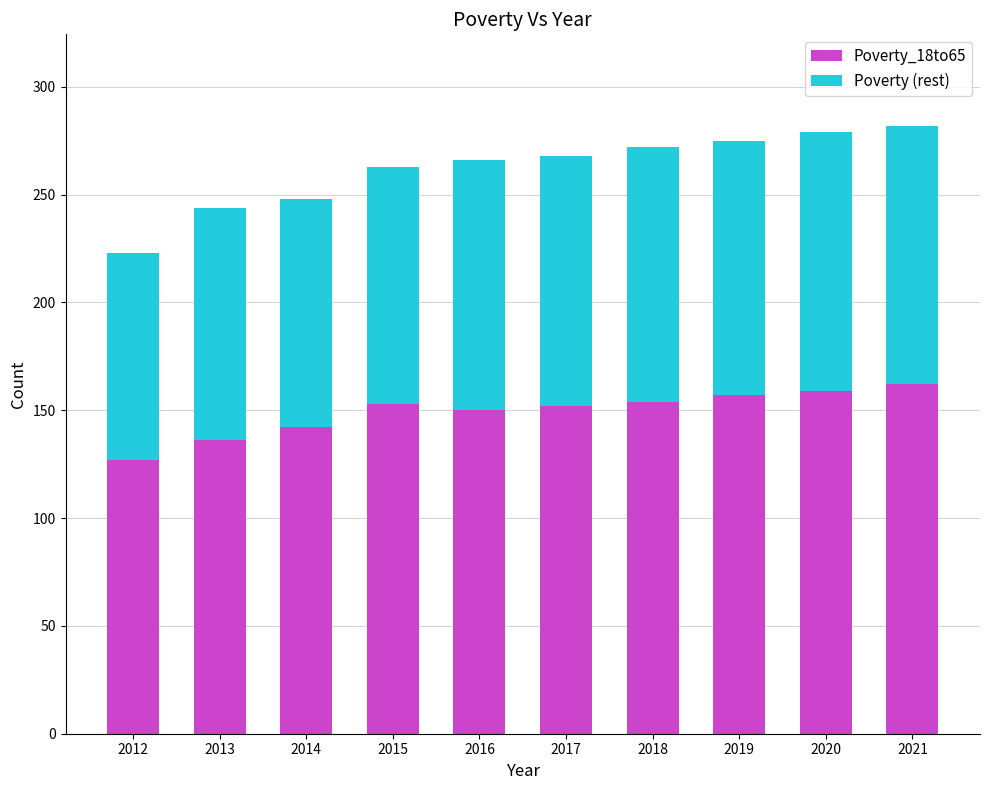

The Poverty_18to65 series shows 159 at 2020. True or false?

True